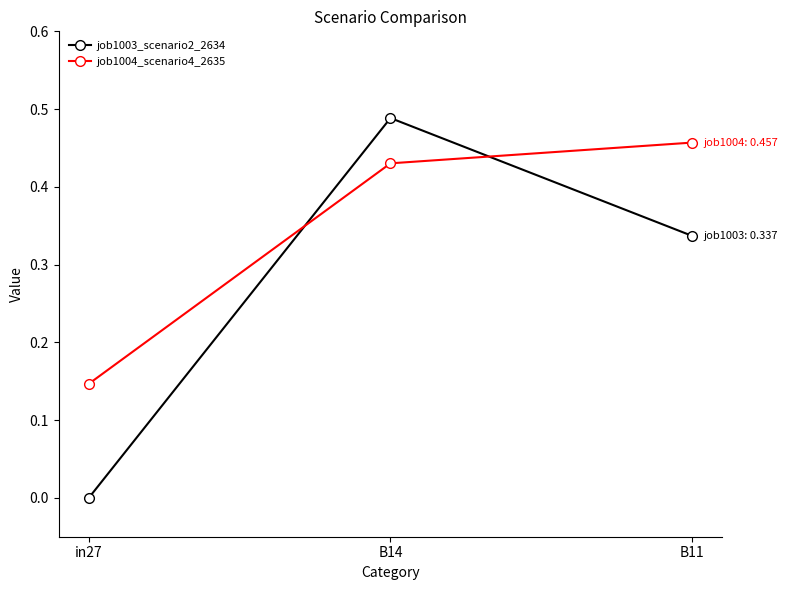

List the series in order of their peak value, lowest first.

job1004_scenario4_2635, job1003_scenario2_2634